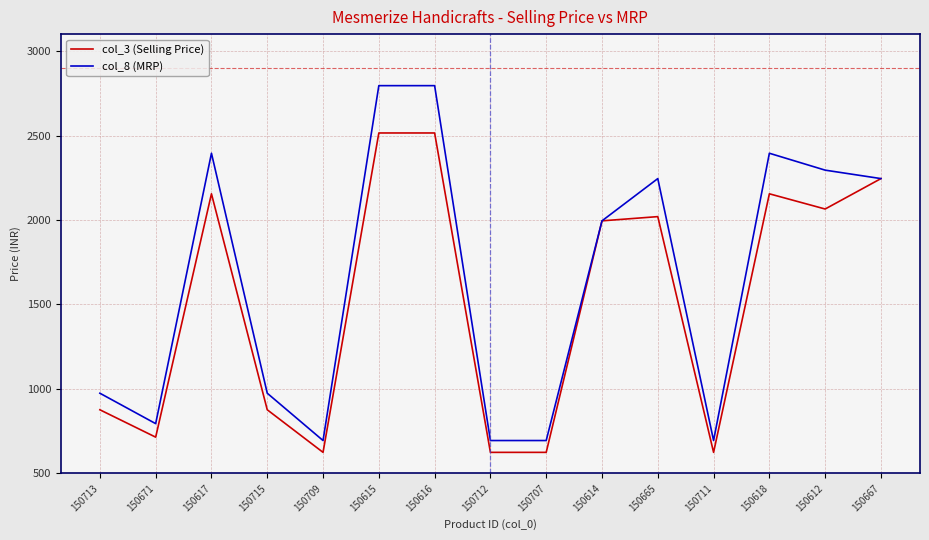

Reading left to right, list all the values displayed in this chart.

col_3 (Selling Price): 877	715	2155	877	625	2515	2515	625	625	1995	2020	625	2155	2065	2245
col_8 (MRP): 975	795	2395	975	695	2795	2795	695	695	1995	2245	695	2395	2295	2245